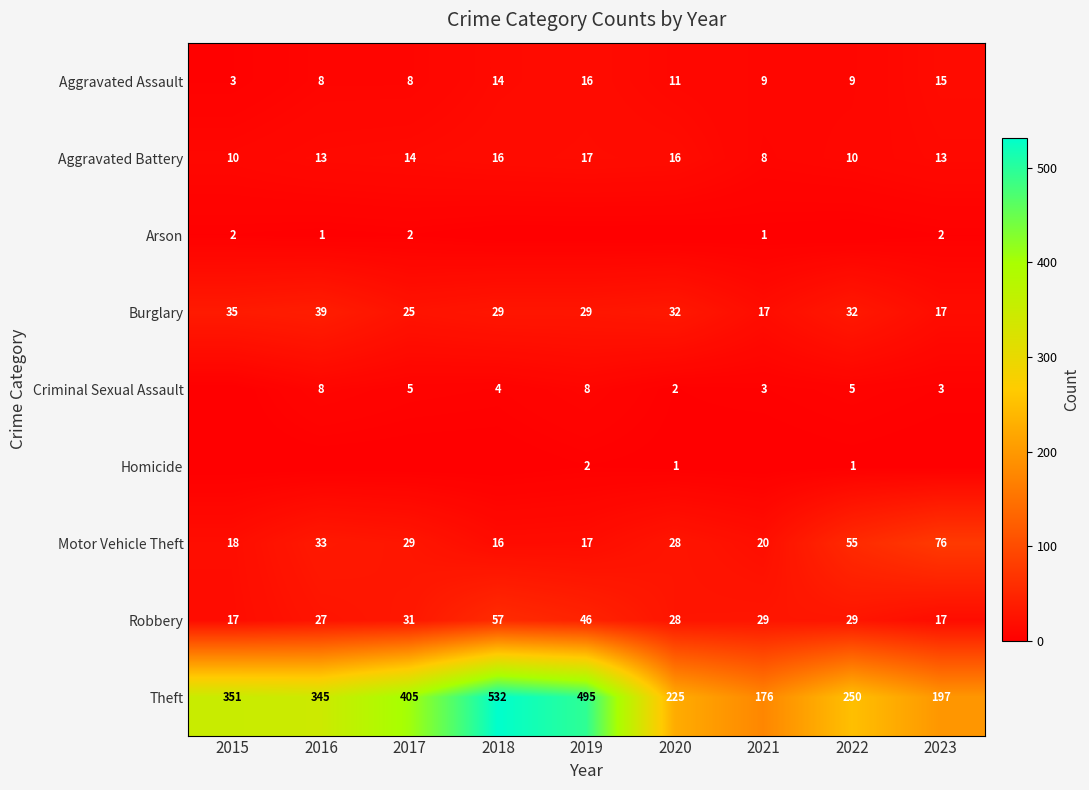

What is the spread (max minus min) of values at 2023?

197